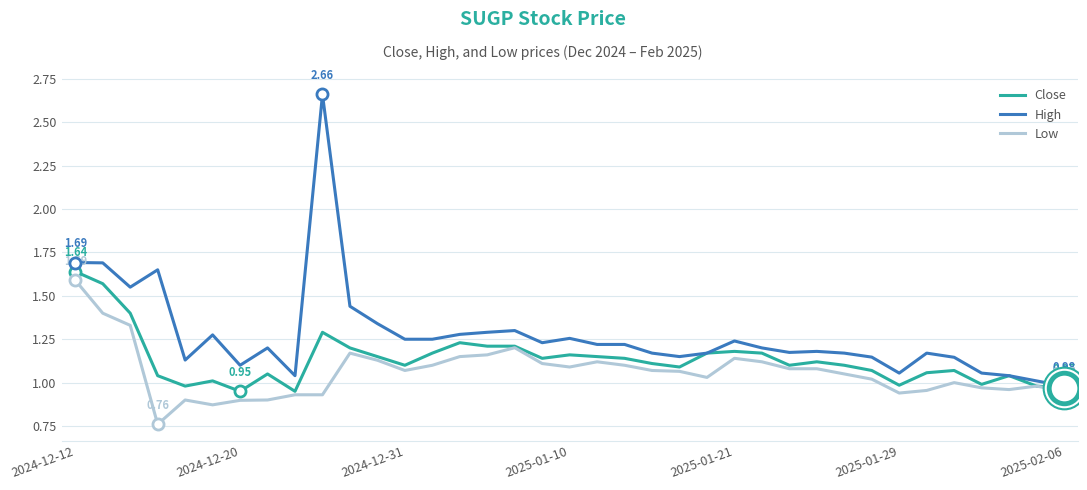

Which series has the largest total across all categories?

High